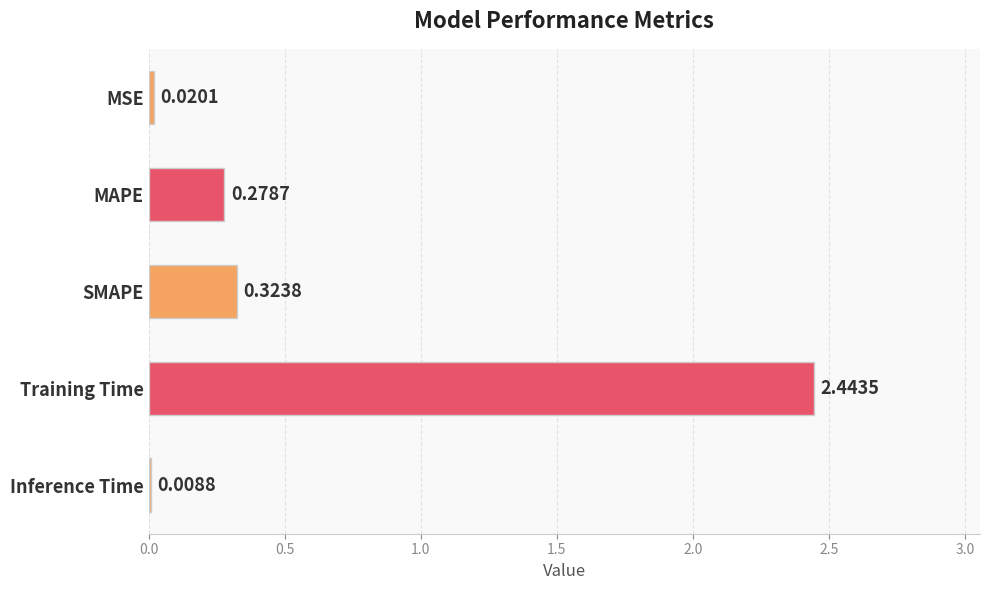

Are the bars grouped side by side (vs. stacked)?

No